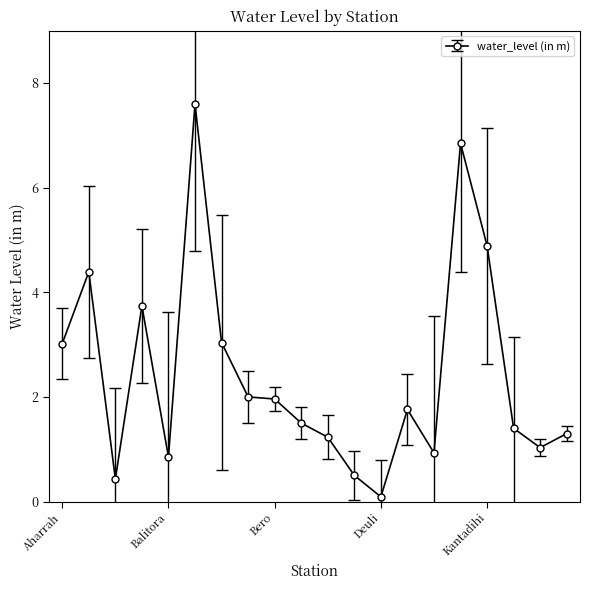

True or false: the data has more than 2 interior local peaks.

True